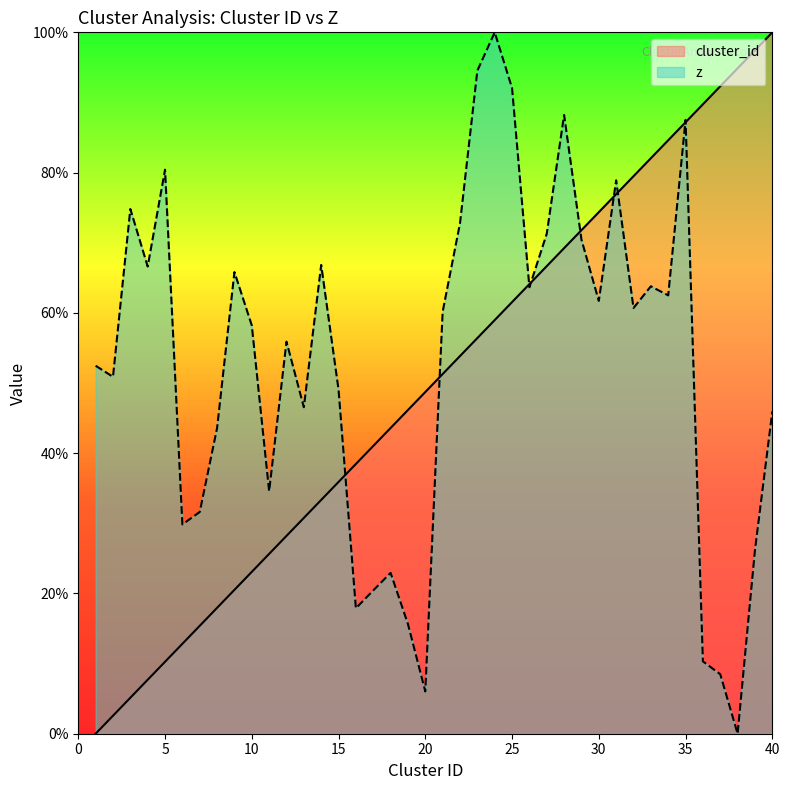

Which category has the lowest value in the cluster_id series?

1